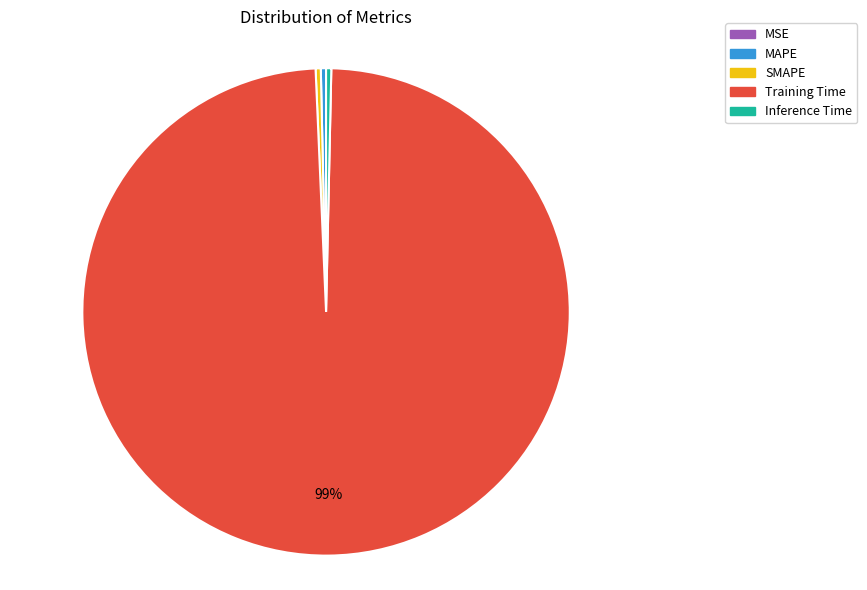

Which slice represents more than half of the pie?

Training Time